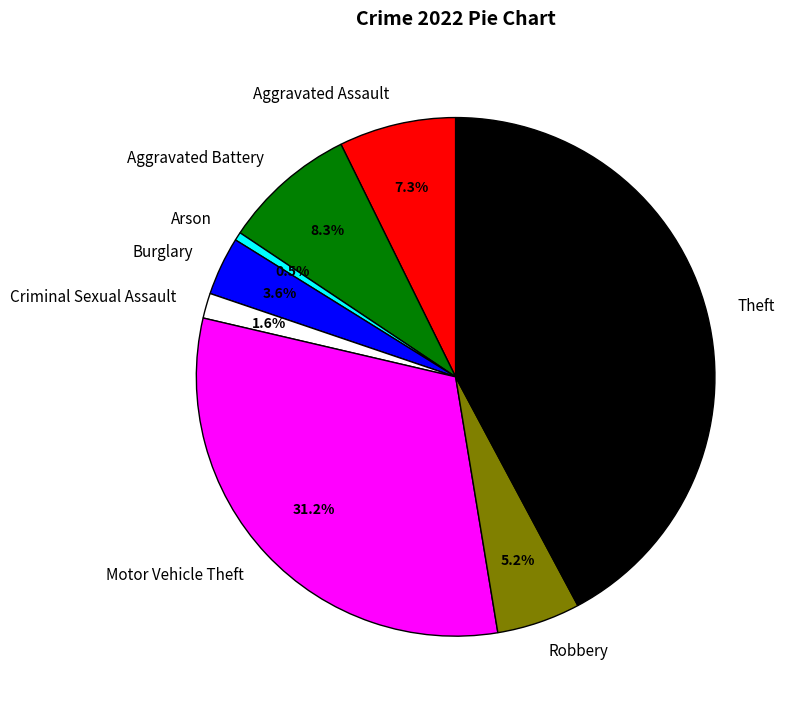

What percentage is the Aggravated Assault slice, to the nearest percent?

7%